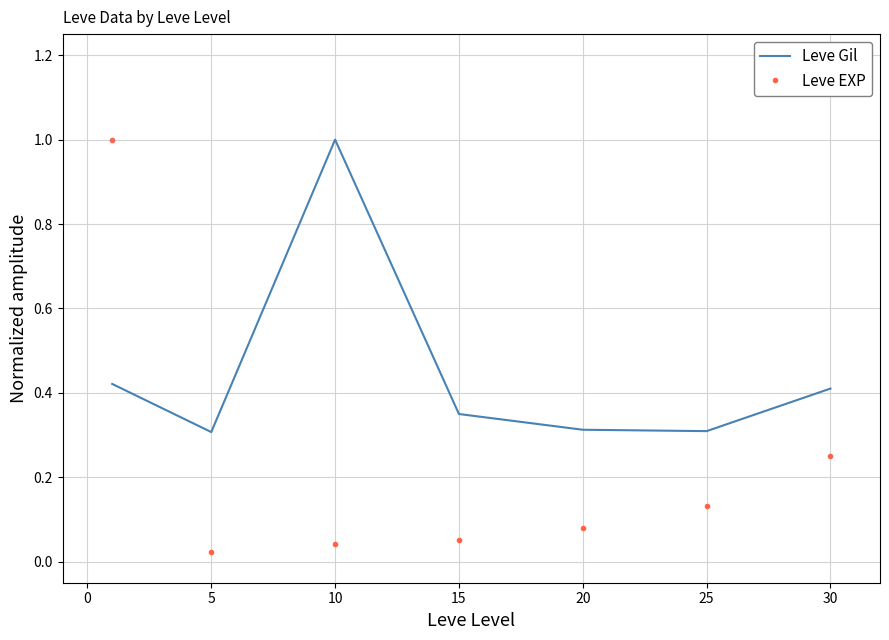

Which series has the largest total across all categories?

Leve Gil